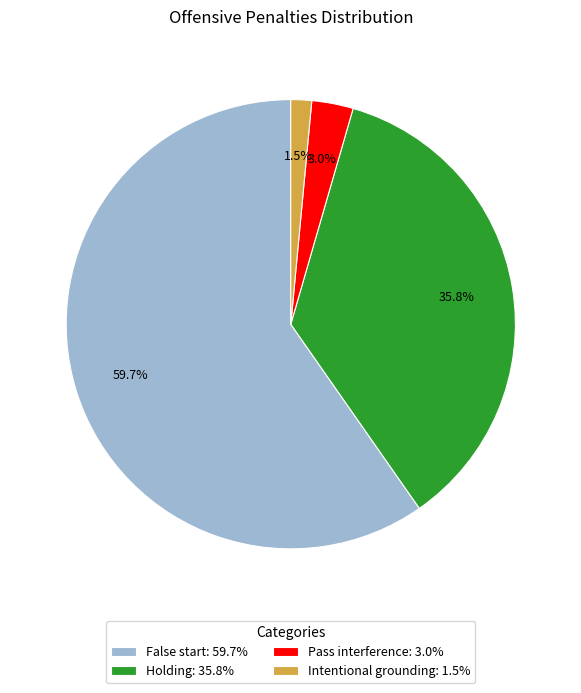

Which category accounts for the majority?

False start